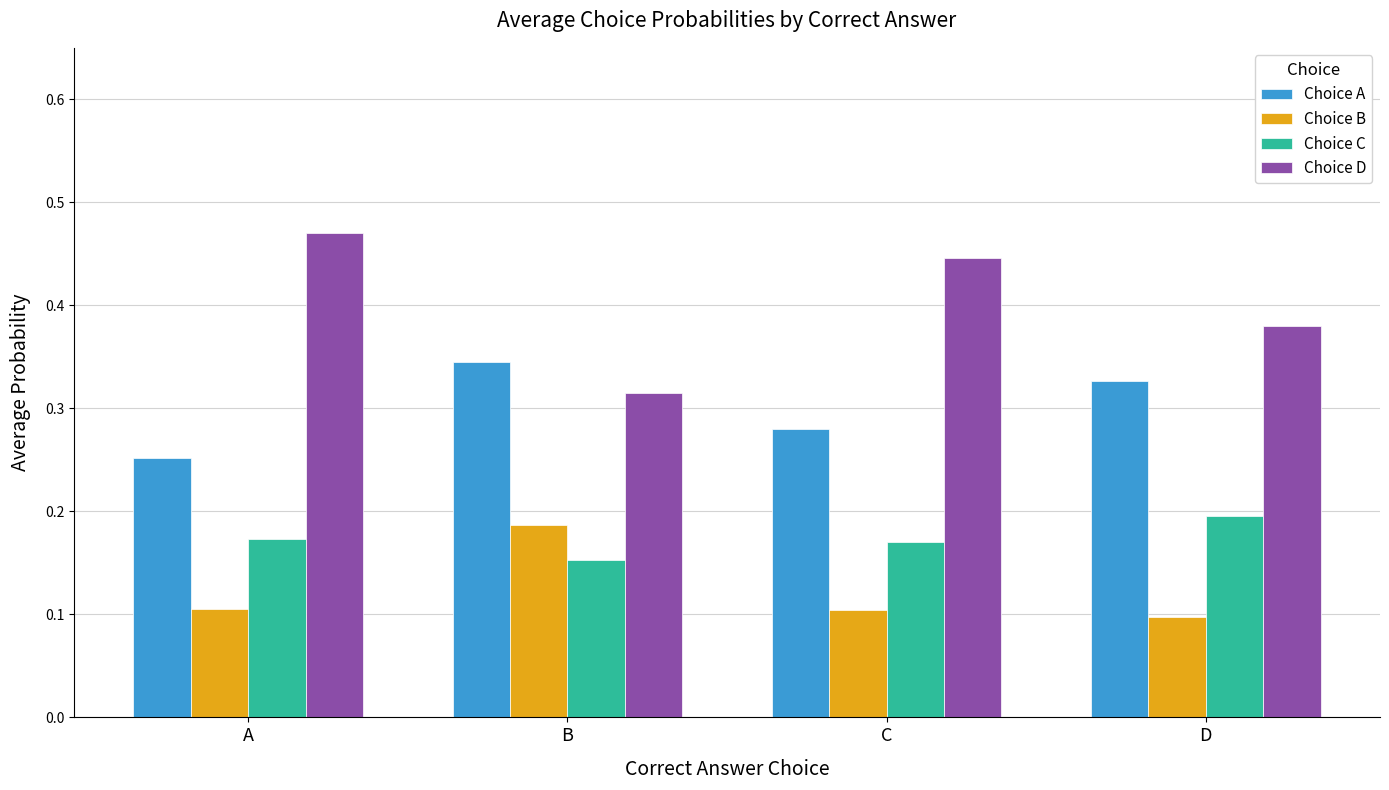

How many bars are there in total?

16